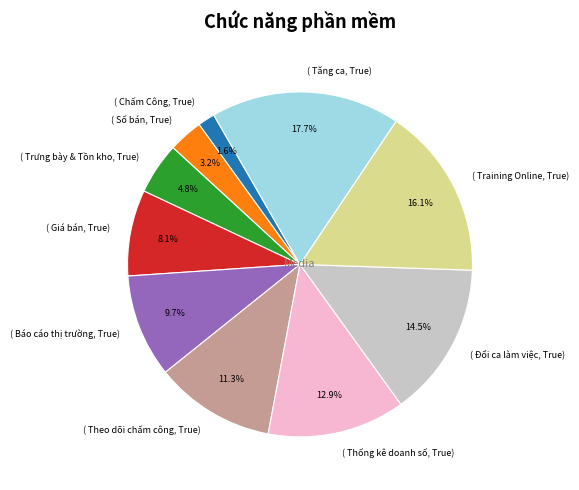

Which category has the biggest portion of the pie?

( Tăng ca, True)